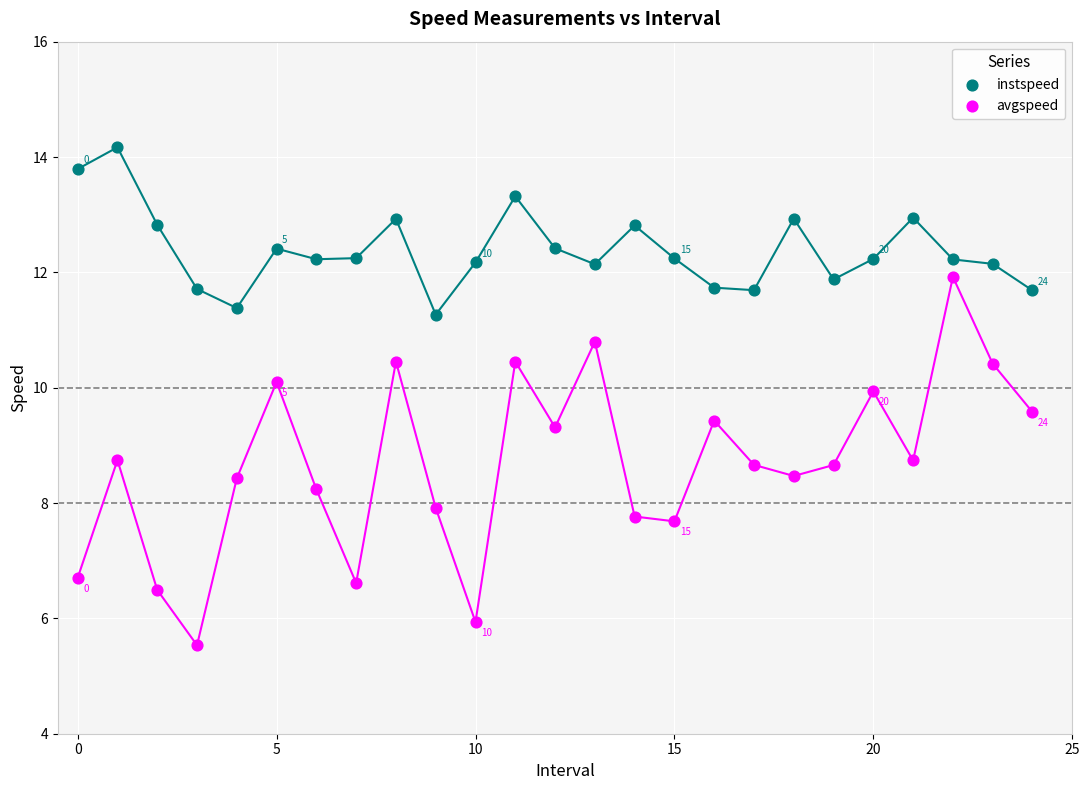

Which series contains the lowest Y value?

avgspeed